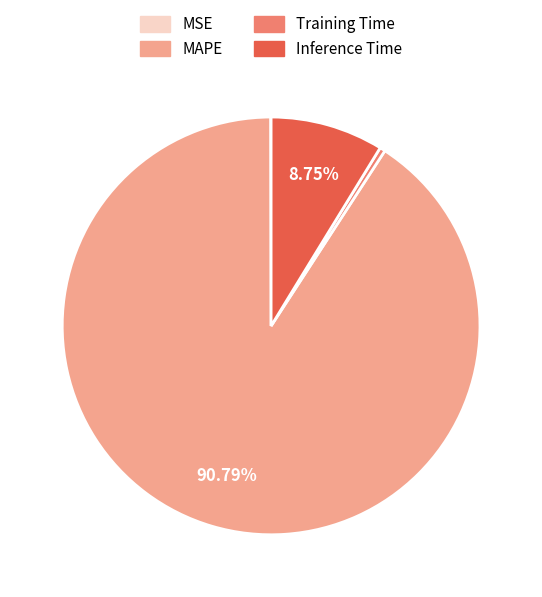

Is MAPE the majority of the pie?

Yes